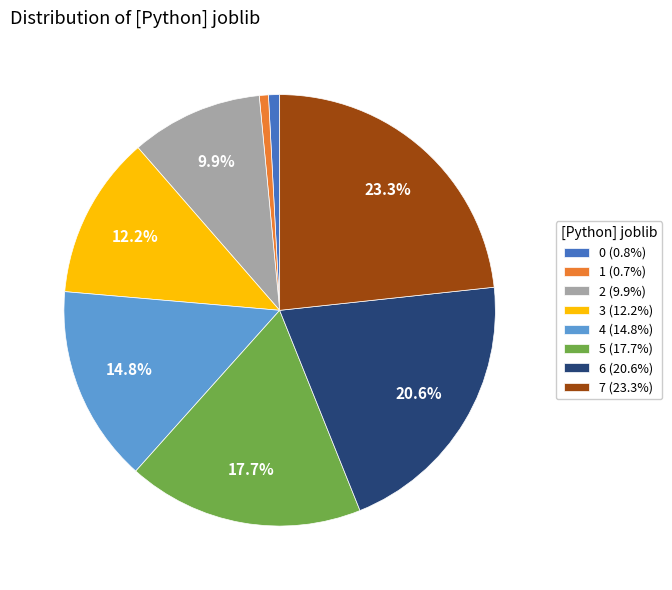

Count the number of slices in the pie.

8